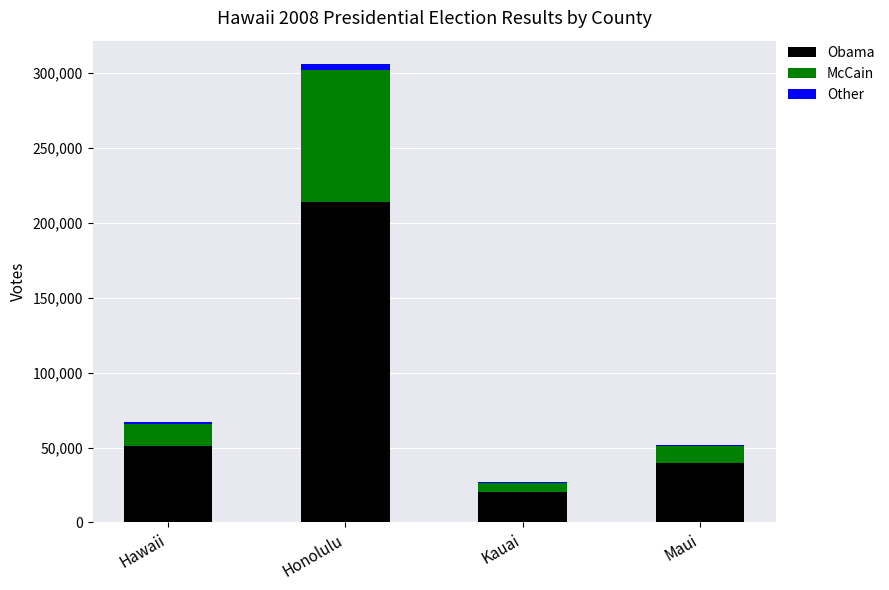

Which category has the highest value in the Obama series?

Honolulu